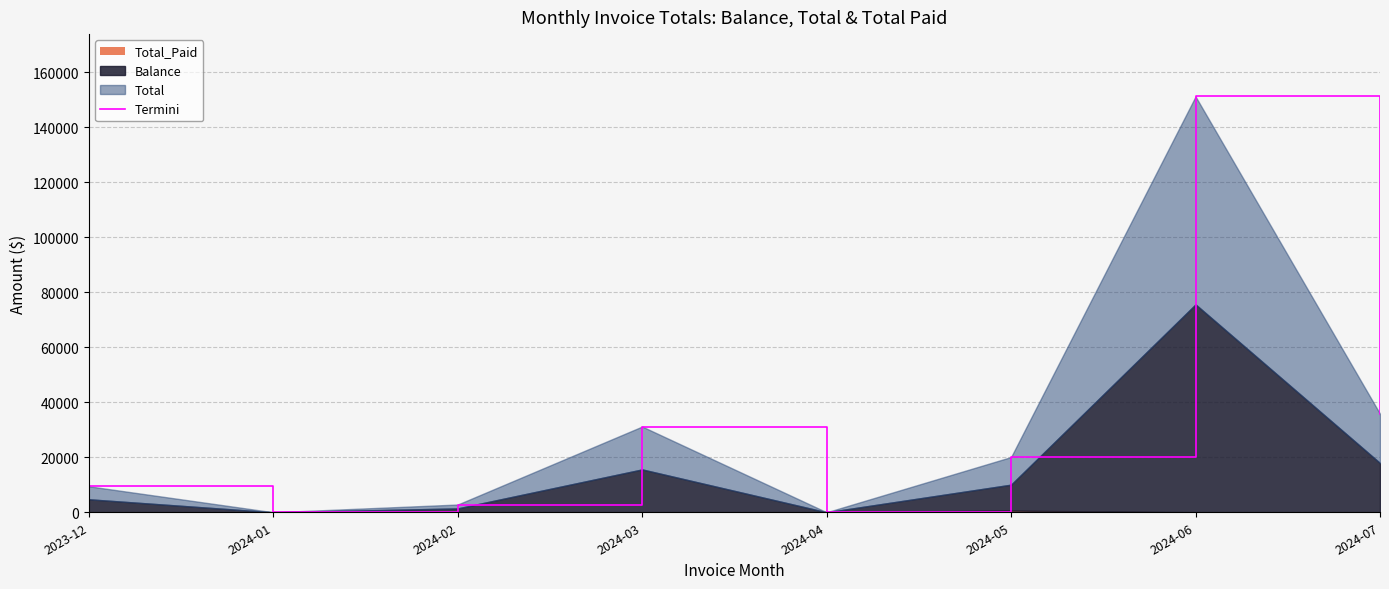

What is the ratio of the value at 2024-02 to the value at 2024-03?

0.1